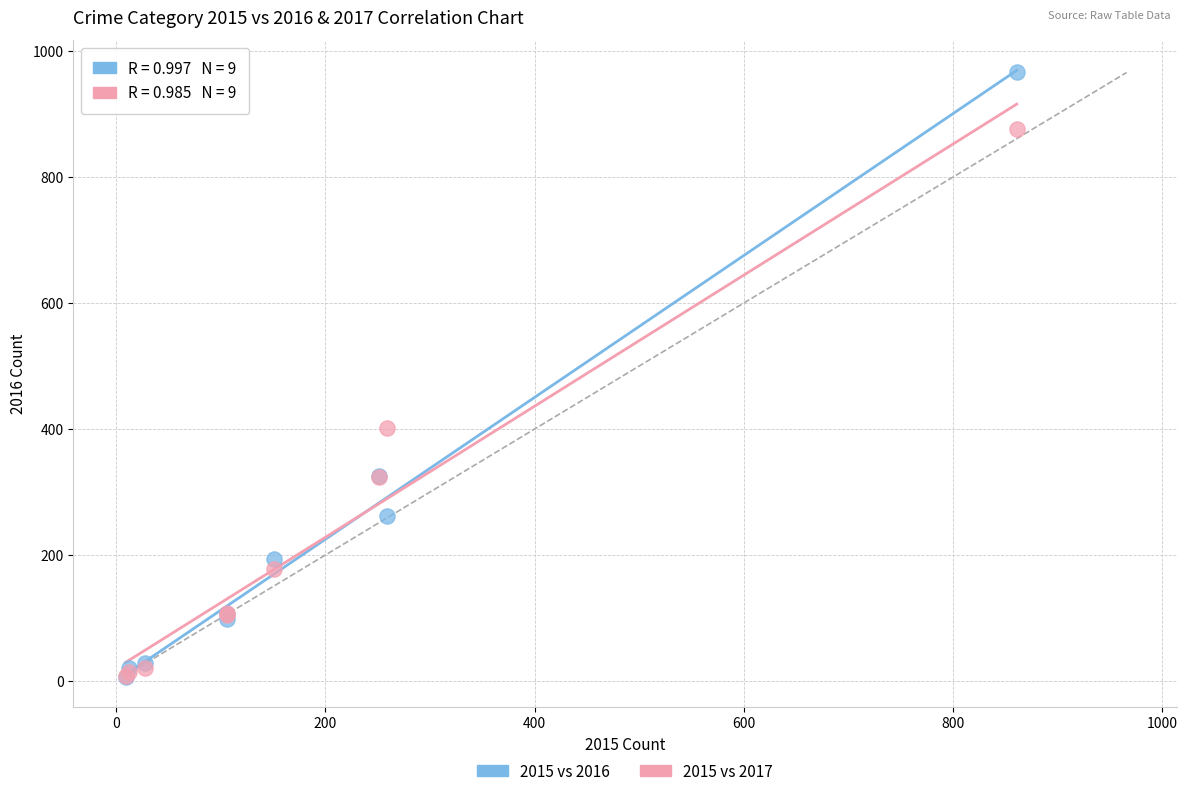

Which series reaches the maximum Y coordinate?

2015 vs 2016